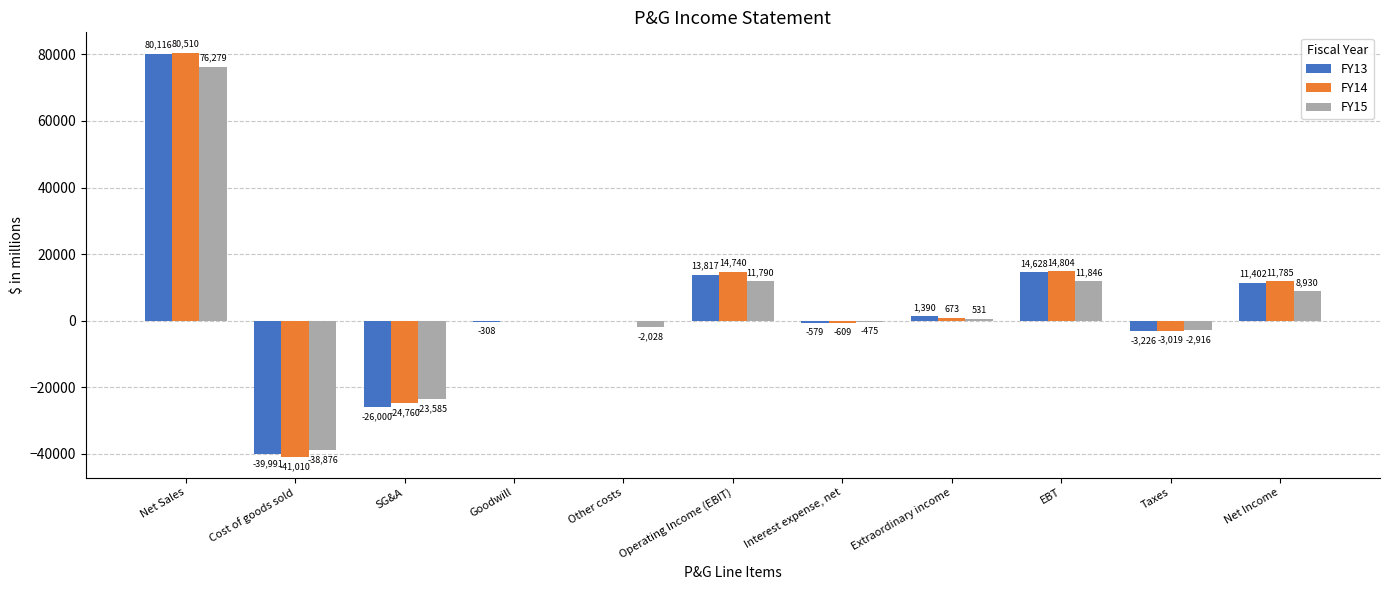

Which series has the largest range (max minus min)?

FY14